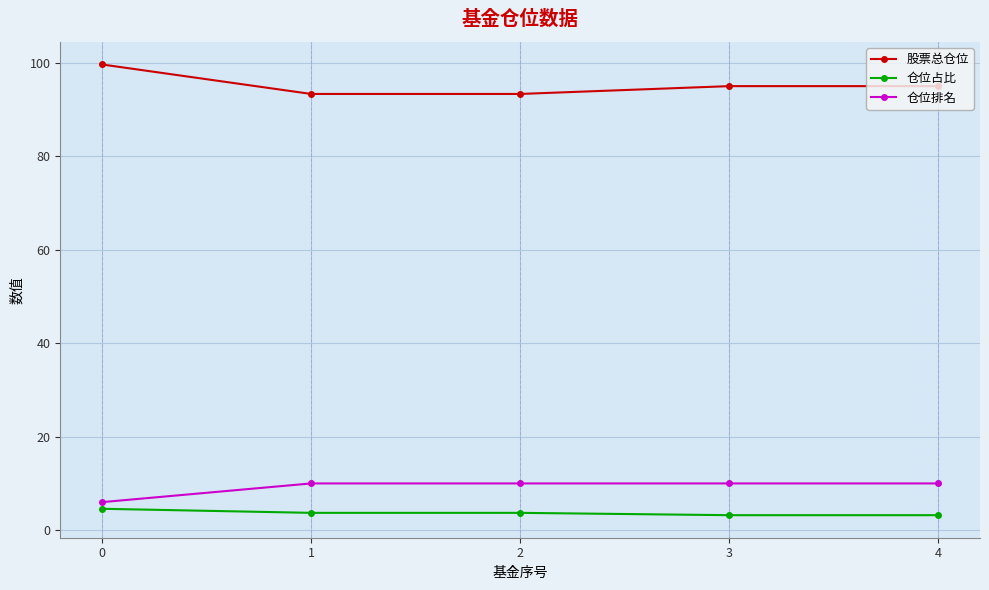

Reading left to right, list all the values displayed in this chart.

股票总仓位: 0=99.6	1=93.3	2=93.3	3=95.0	4=95.0
仓位占比: 0=4.6	1=3.7	2=3.7	3=3.2	4=3.2
仓位排名: 0=6.0	1=10.0	2=10.0	3=10.0	4=10.0